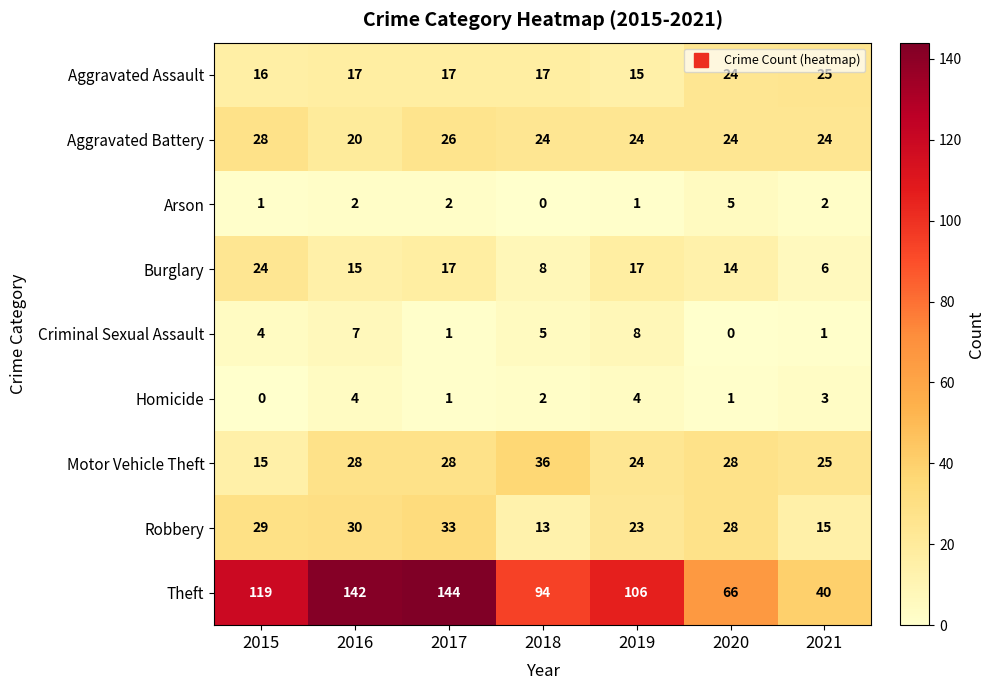

What is the average value of the Criminal Sexual Assault series?

4